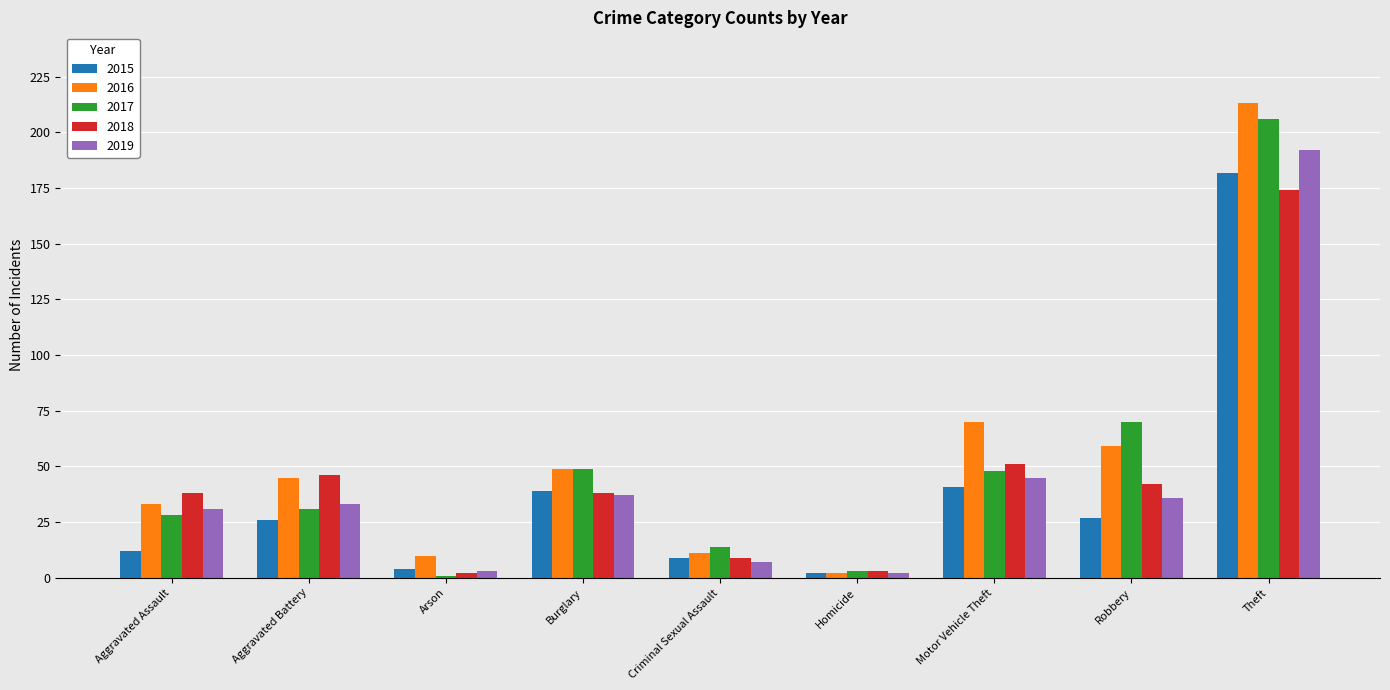

How many categories are shown in the chart?

9